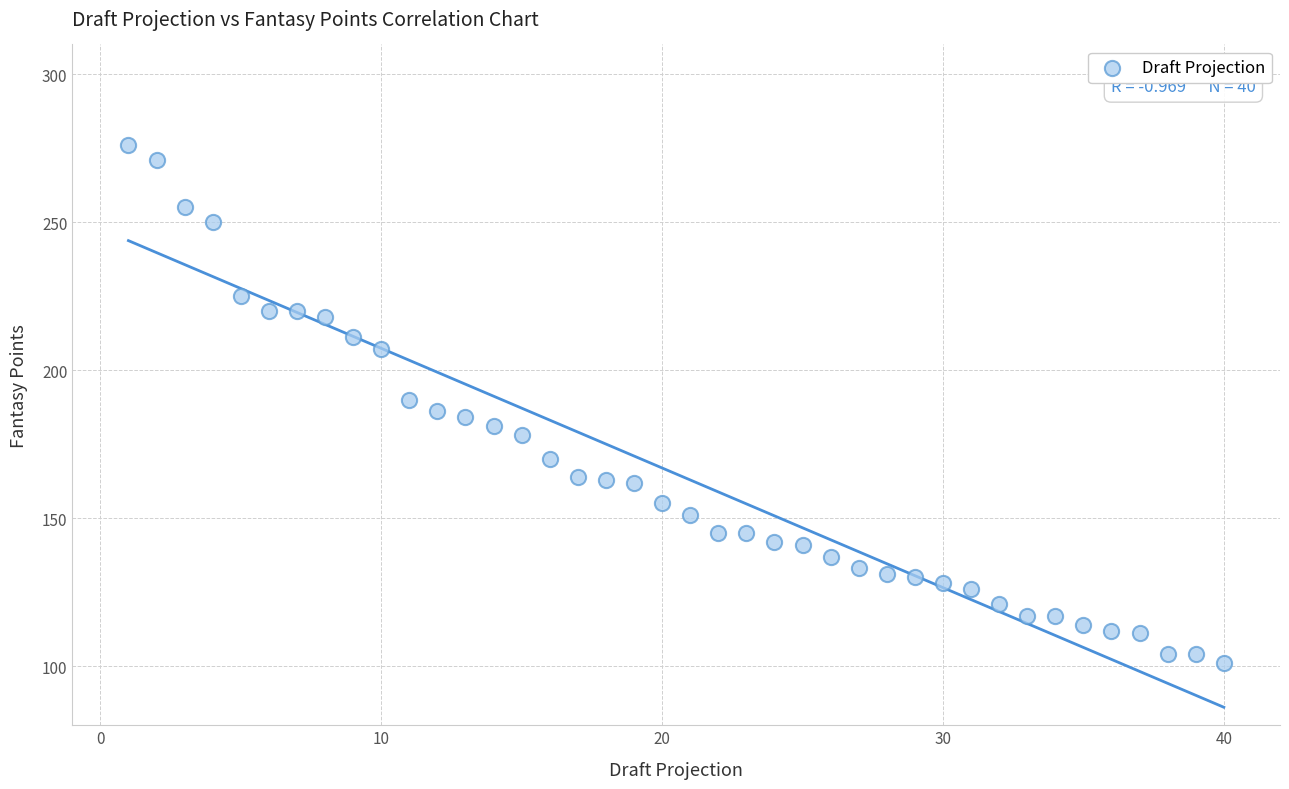

How many points are shown in the scatter plot?

40